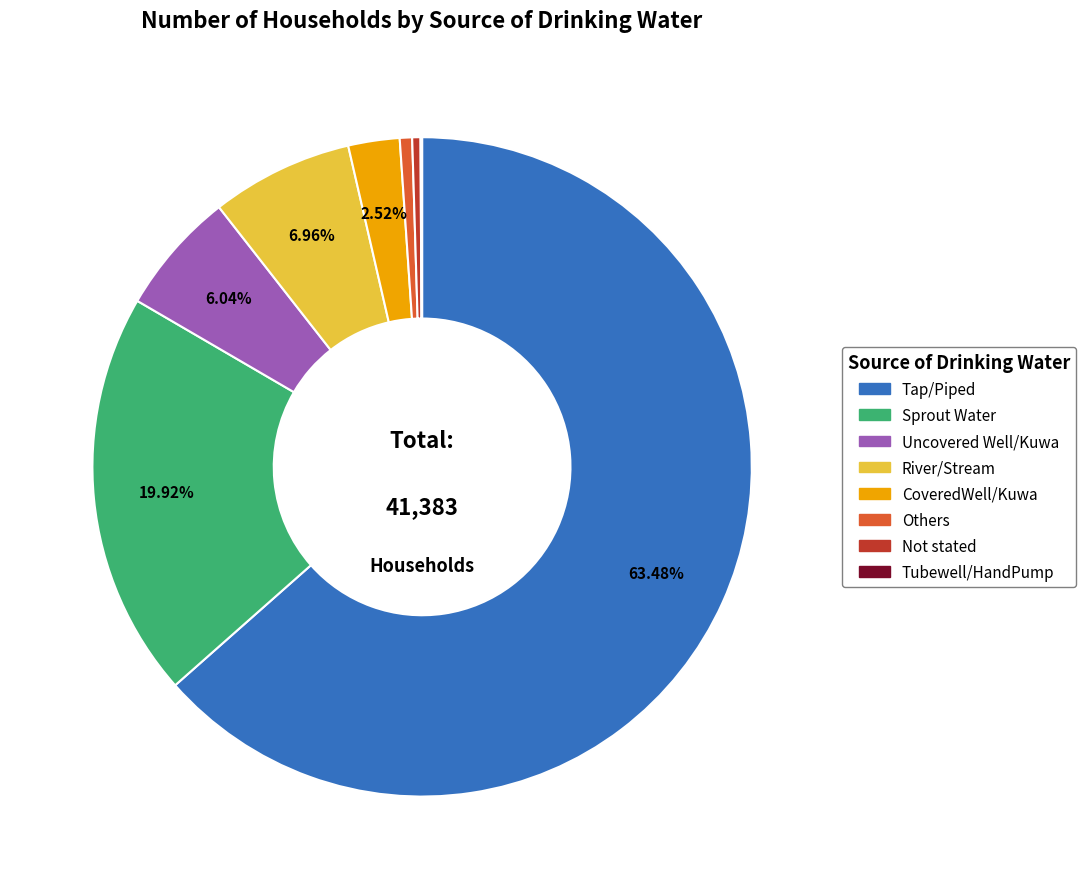

Which category has the biggest portion of the pie?

Tap/Piped